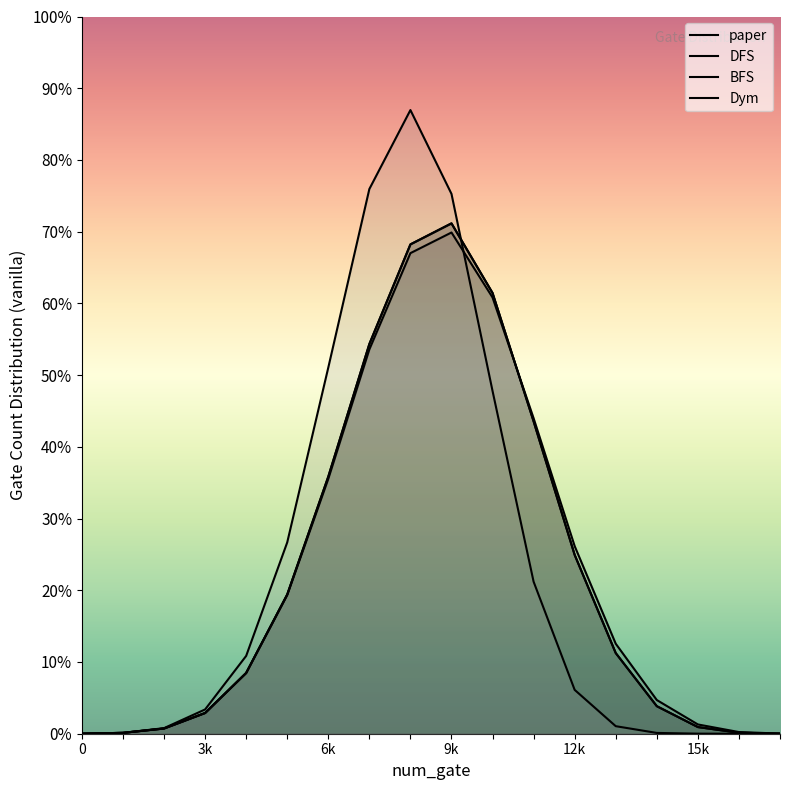

How many lines are shown in the chart?

4